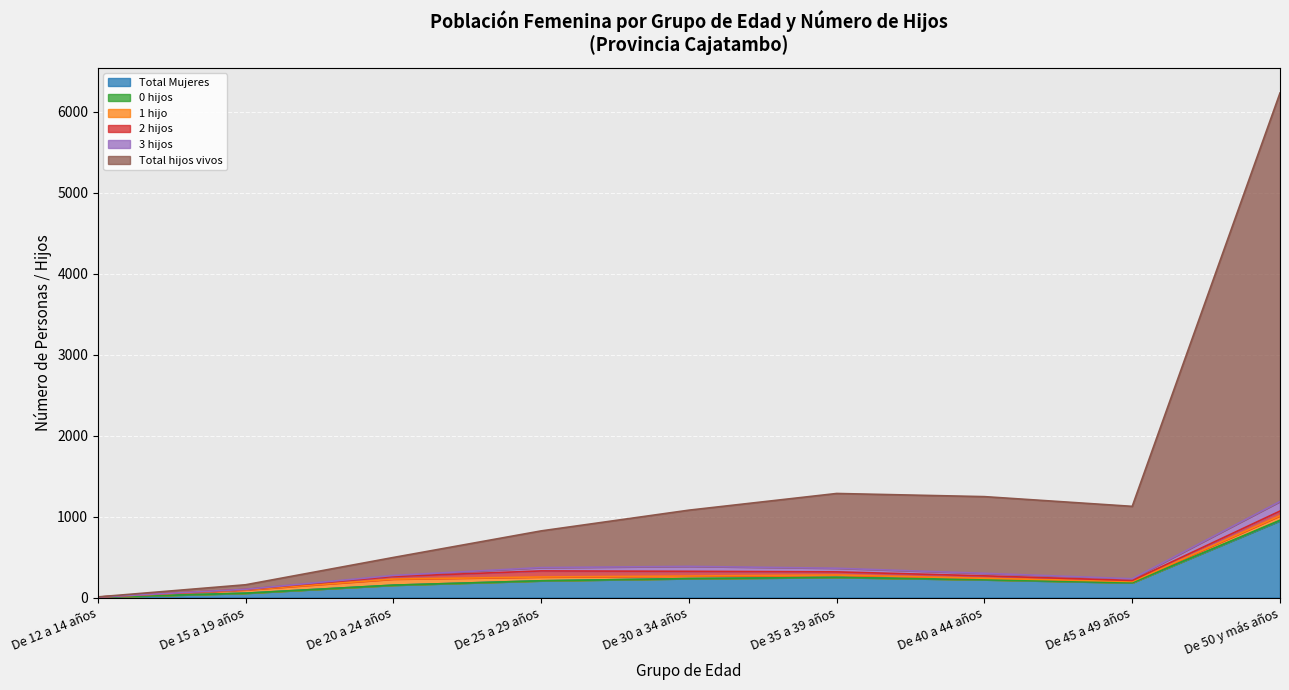

What is the spread (max minus min) of values at De 45 a 49 años?

893